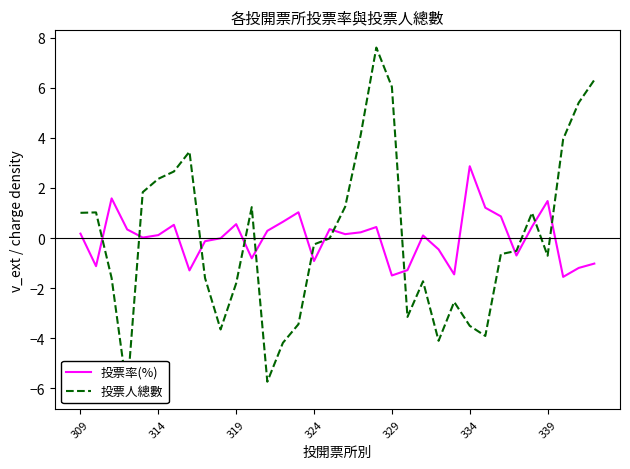

Which series has the widest spread of values?

投票人總數